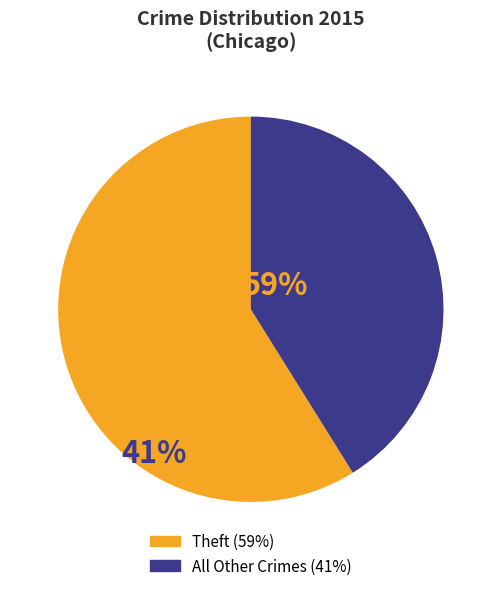

Is there any slice that represents more than half of the pie?

Yes